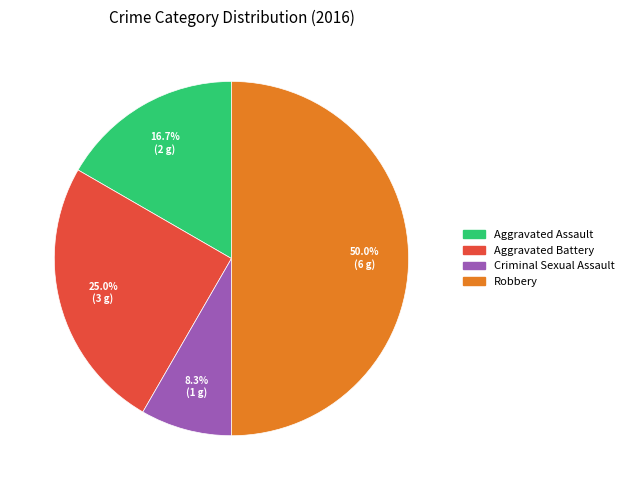

Do Robbery and Criminal Sexual Assault together represent more than half of the pie?

Yes